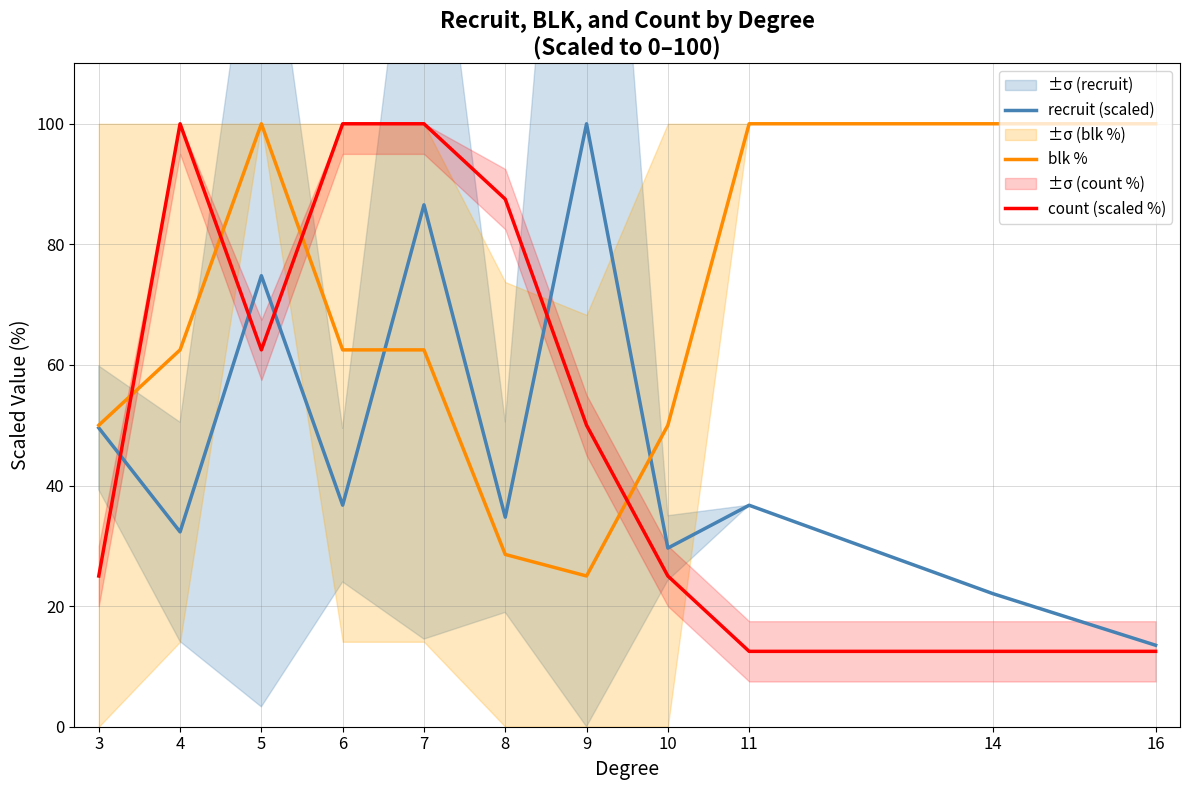

Count the number of categories in the chart.

11